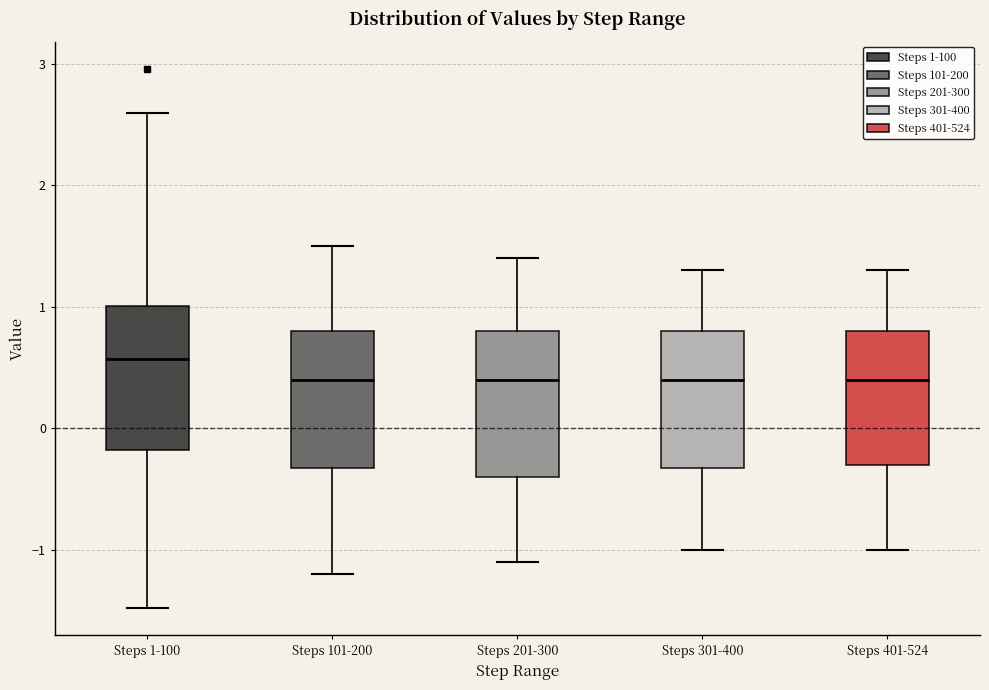

Which box's median line is the highest?

Steps 1-100